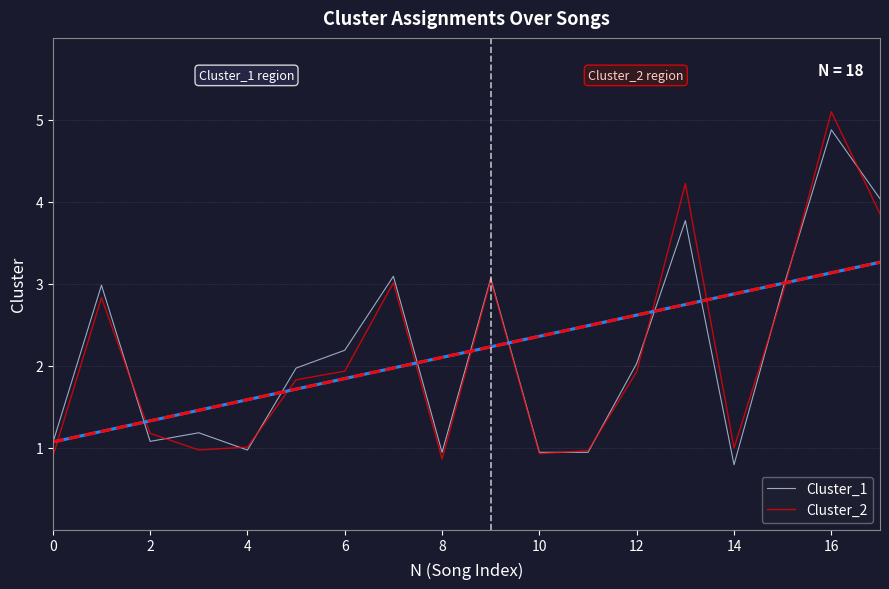

What is the average value of the Cluster_1 series?

2.2